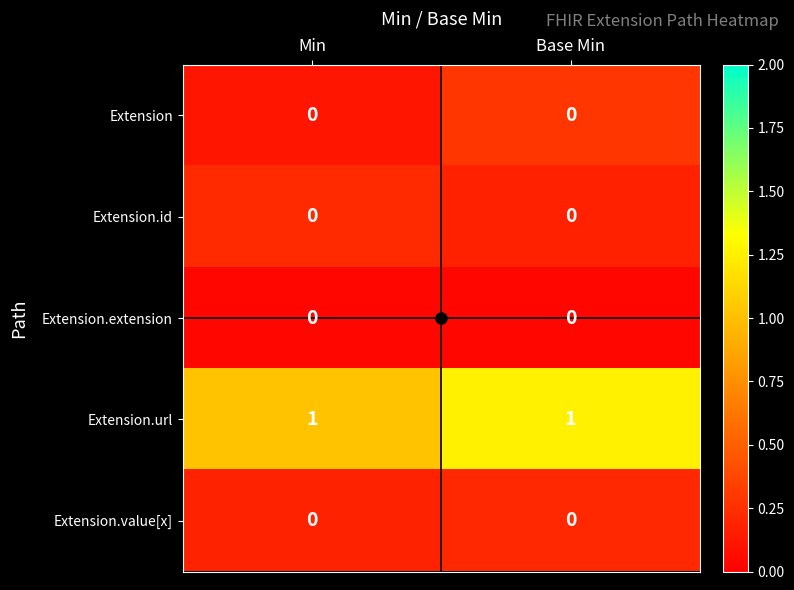

What is the maximum value shown in the chart?

1